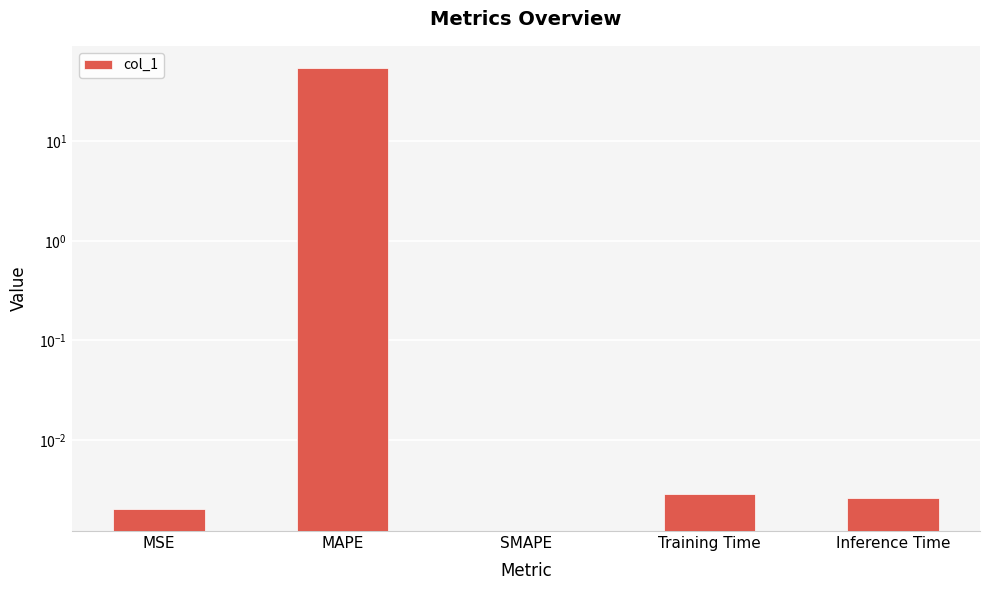

Does the chart contain any negative values?

No